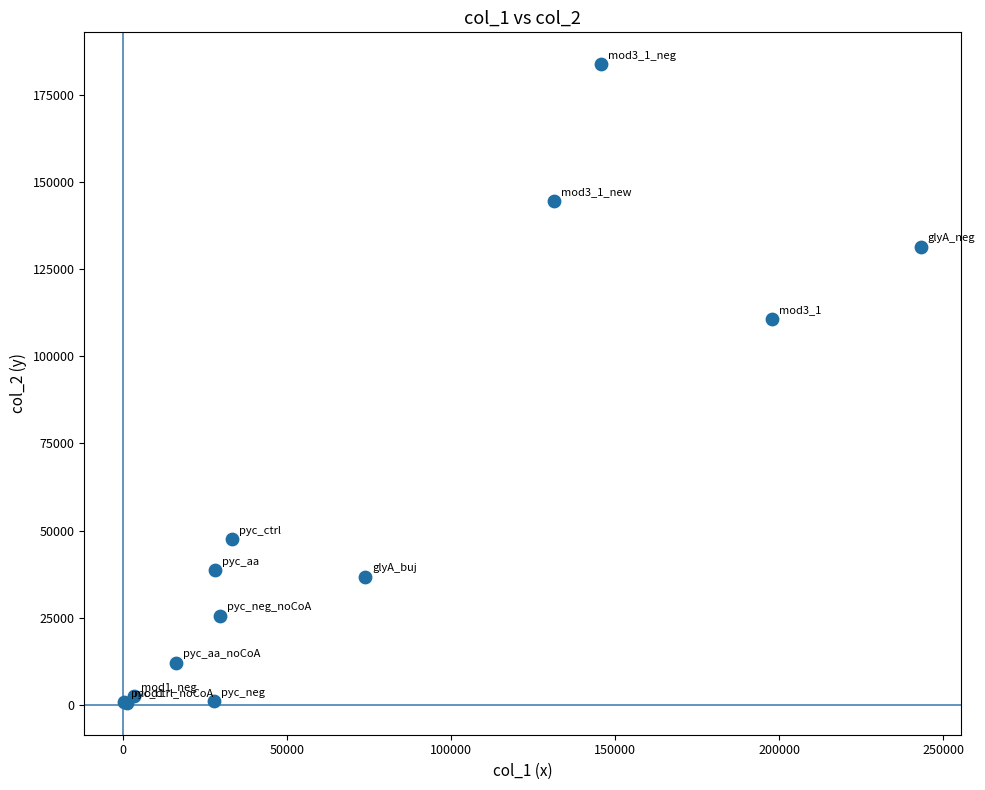

What Y value in the scatter plot is closest to 92185?

110727.4